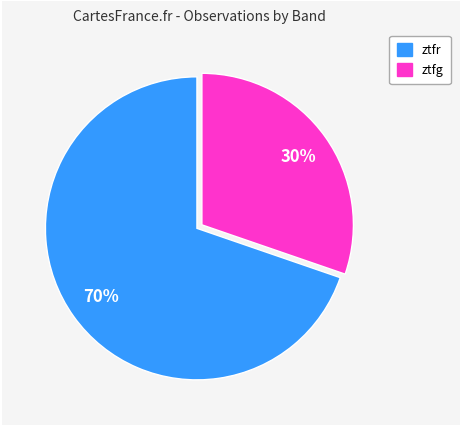

Combined, do ztfg and ztfr account for over 50%?

Yes